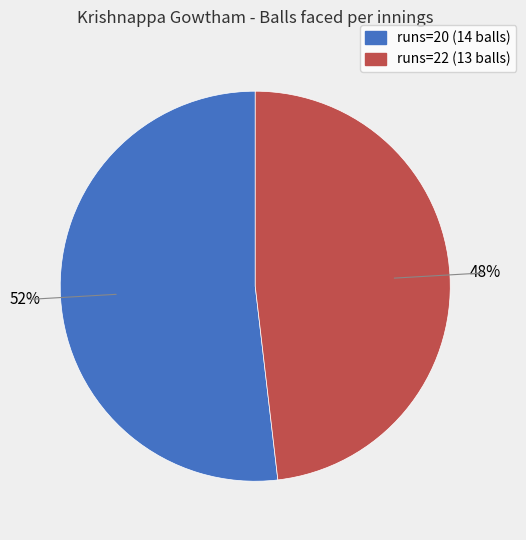

How many segments does this pie chart have?

2